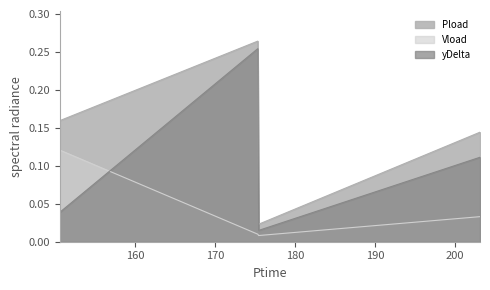

What is the label of the 3rd point from the left?

175.446